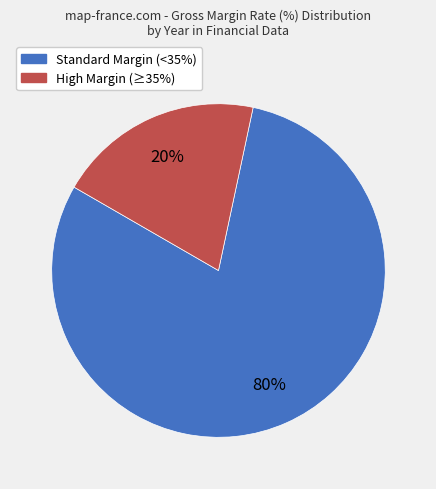

Is there any slice that represents more than half of the pie?

Yes